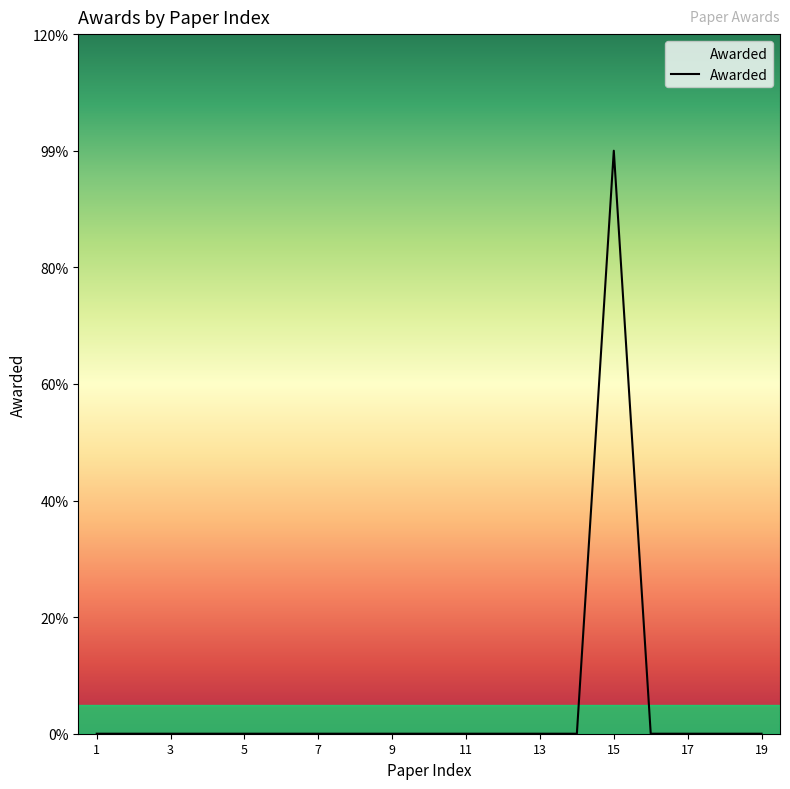

Does the chart have visible grid lines?

No